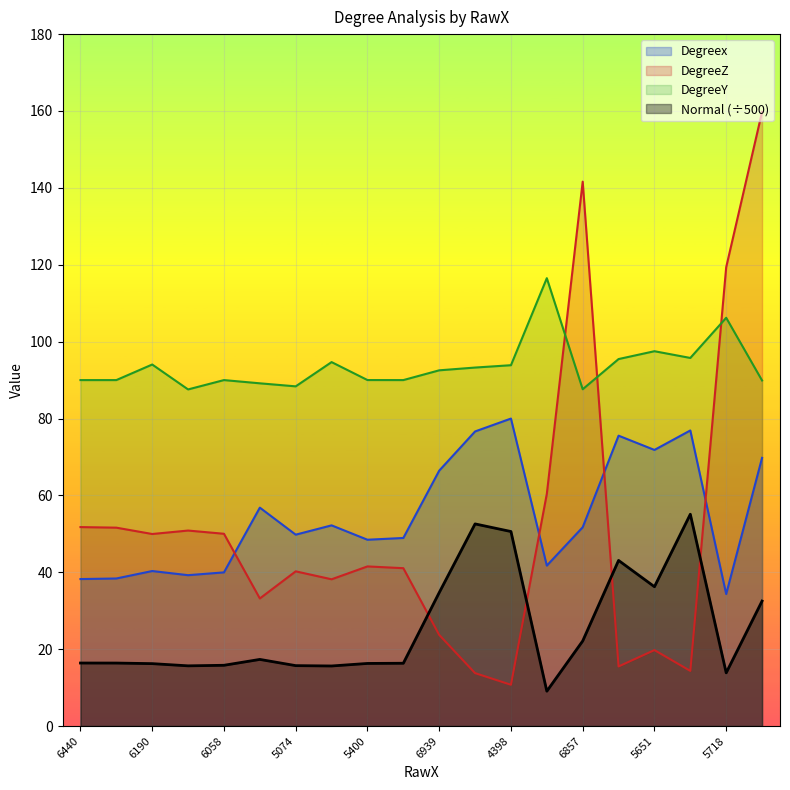

At how many categories does at least one series exceed 104?

4